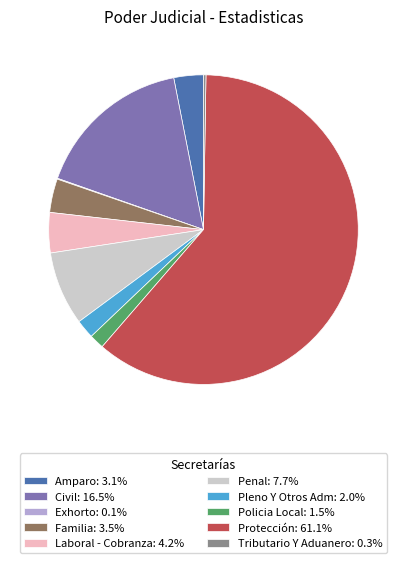

Is the sum of Laboral - Cobranza: 4.2% and Amparo: 3.1% greater than half?

No